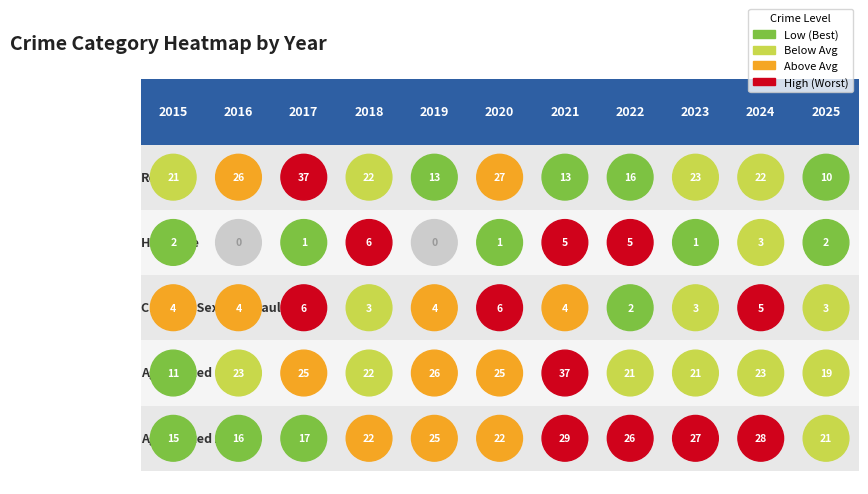

List the series in order of their peak value, lowest first.

Criminal Sexual Assault, Homicide, Aggravated Assault, Aggravated Battery, Robbery